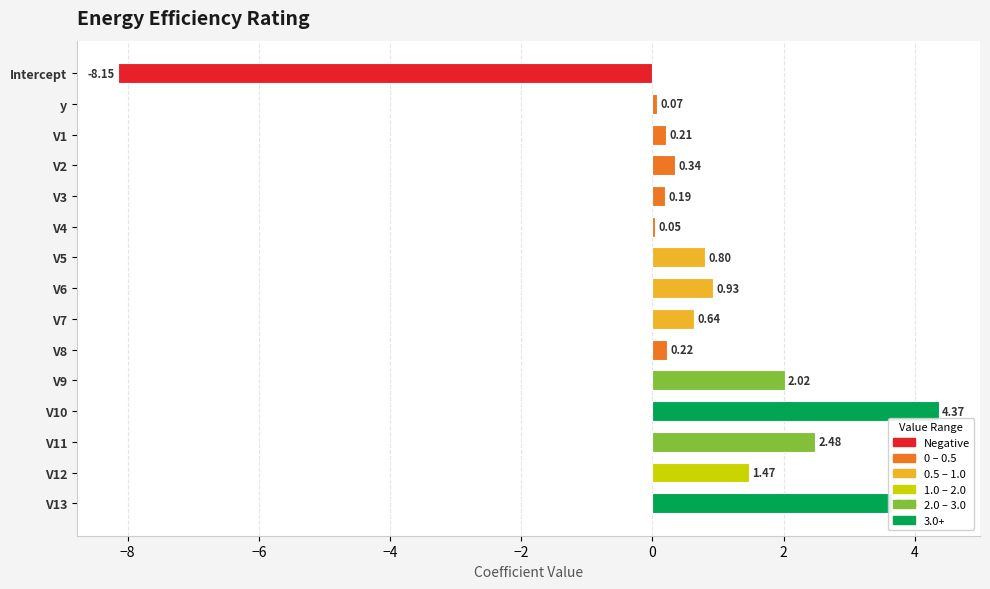

Which label corresponds to the smallest value in the chart?

Intercept